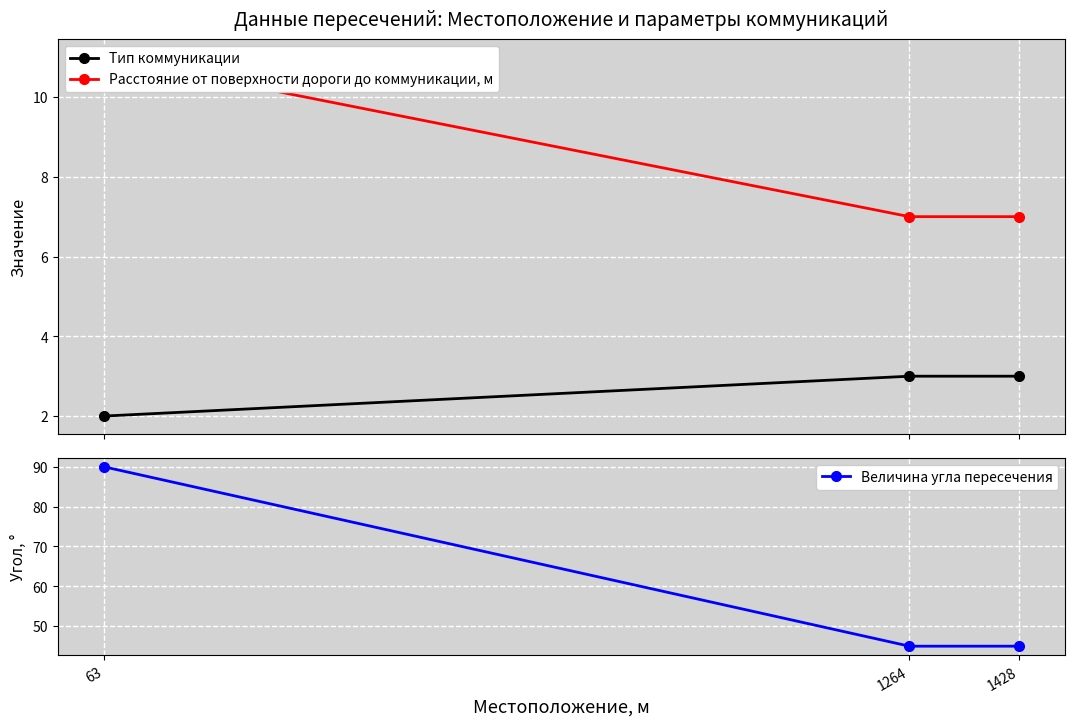

Between 63 and 1264, which series saw the biggest shift?

Величина угла пересечения